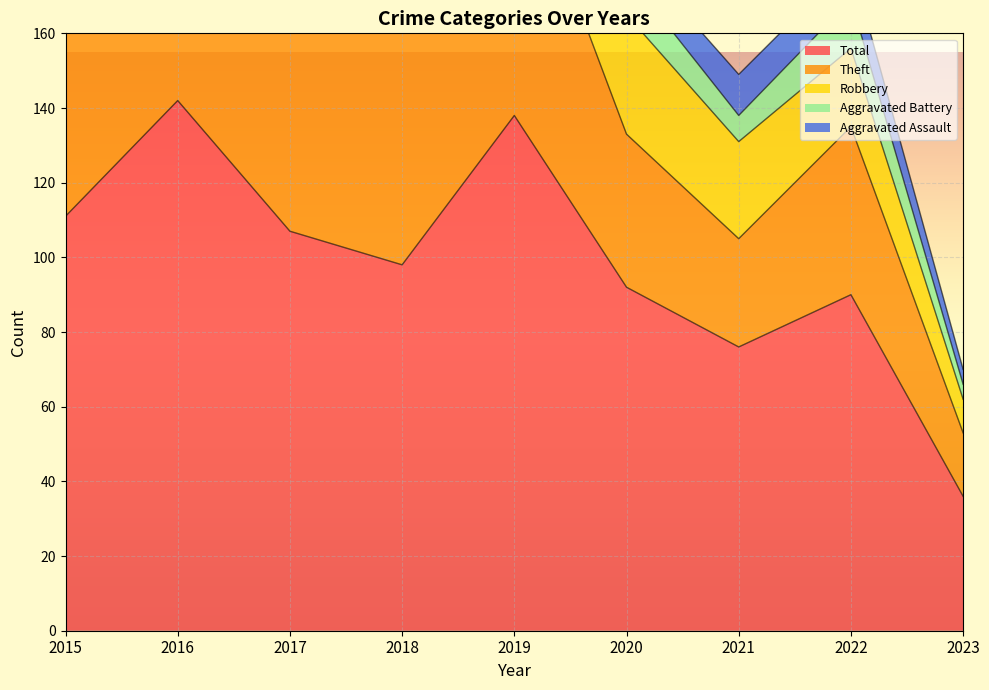

At which category is the sum across all series the highest?

2016